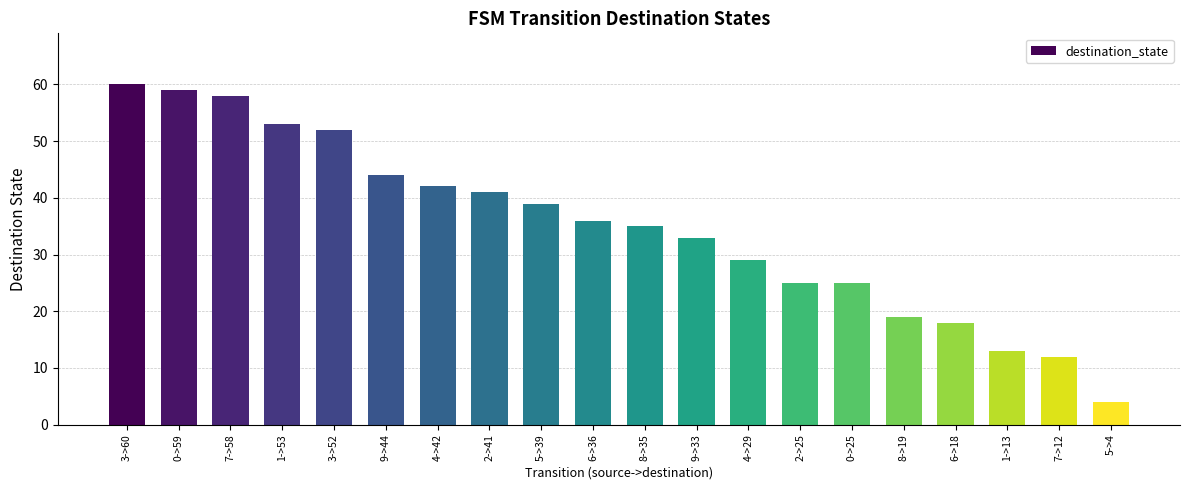

What position from the left is 8->35?

11